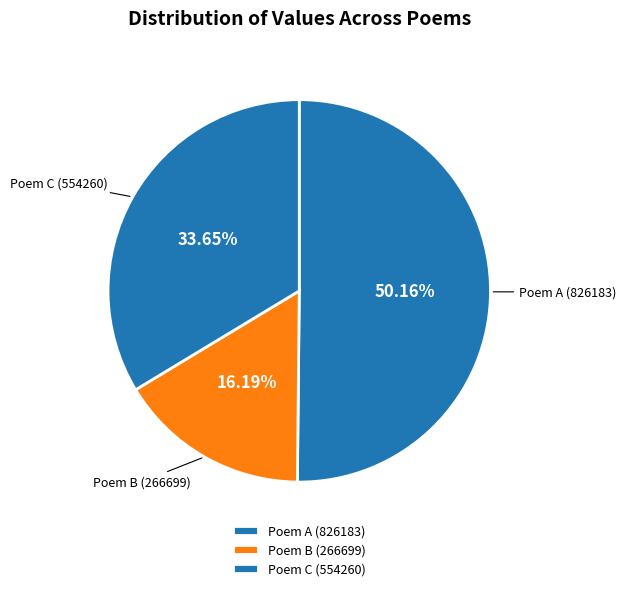

Is the sum of Poem C (554260) and Poem B (266699) greater than half?

No